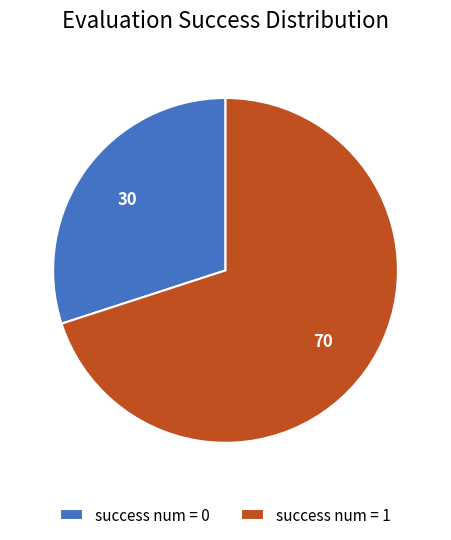

Rank the categories by value from lowest to highest.

success num = 0, success num = 1